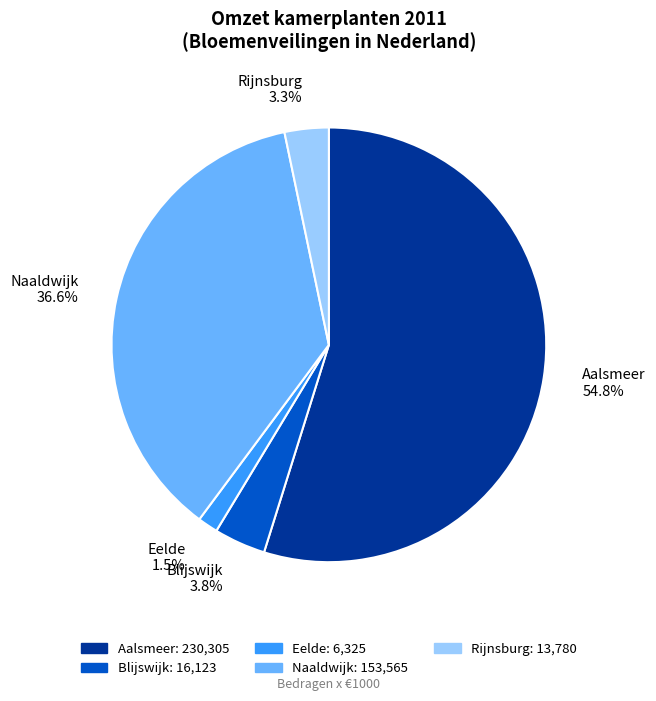

Approximately how many times larger is the value at Blijswijk compared to Aalsmeer?

0.1